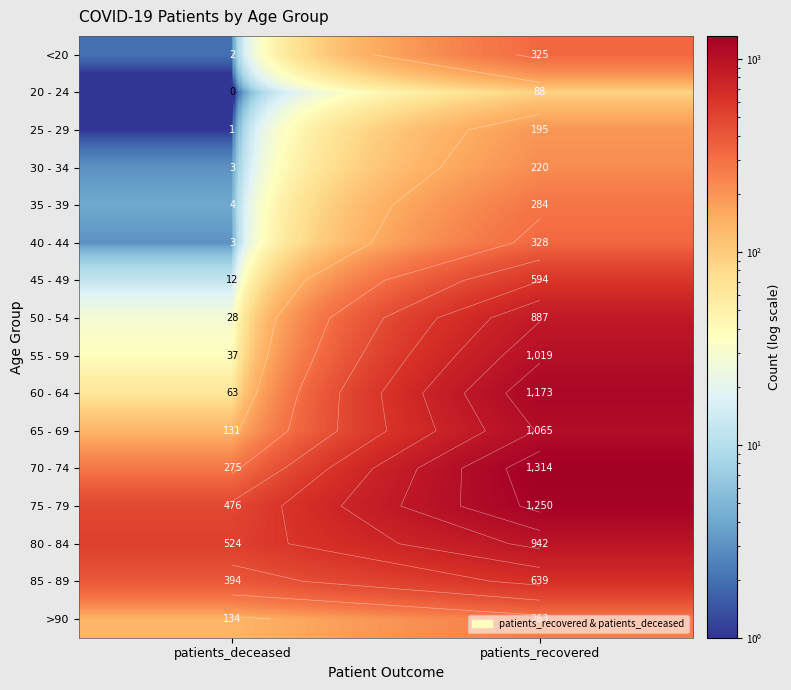

At how many categories does at least one series exceed 540?

1